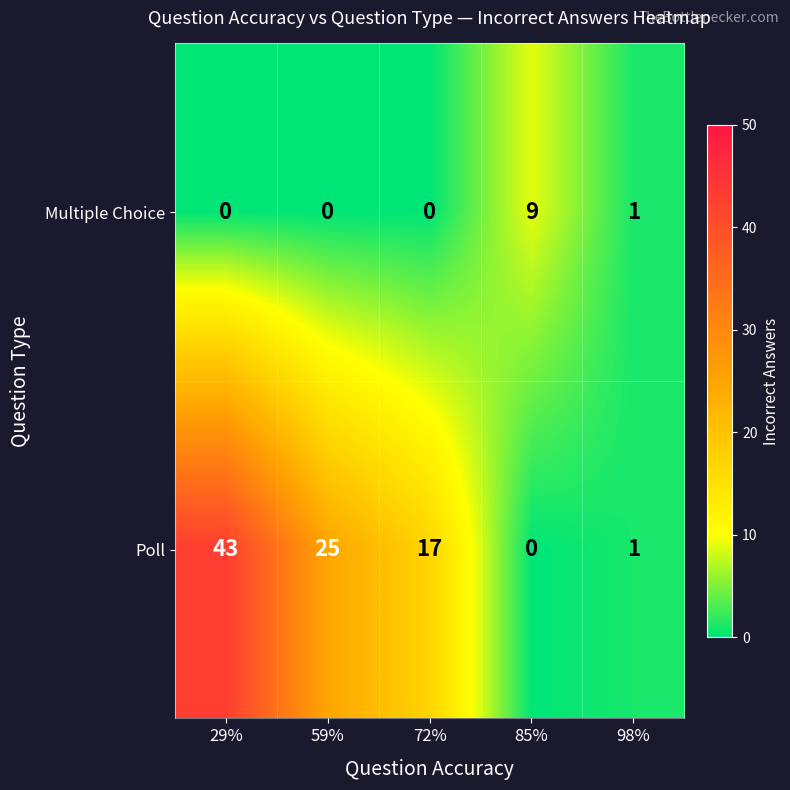

Which series changed the most between 29% and 85%?

Poll